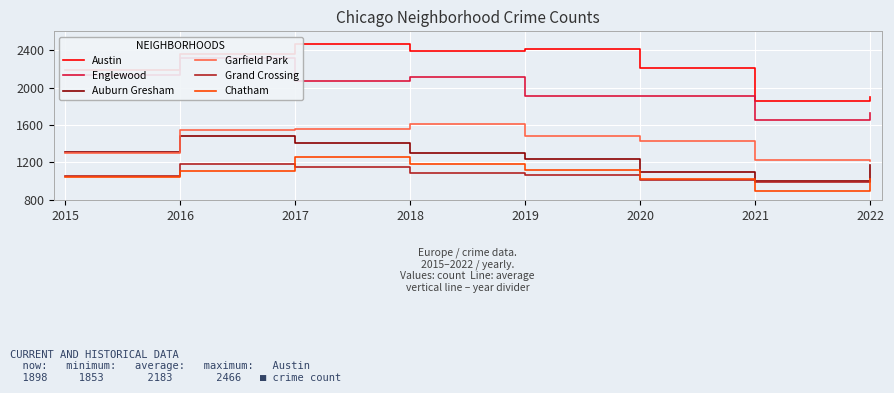

At which category is the sum across all series the highest?

2016